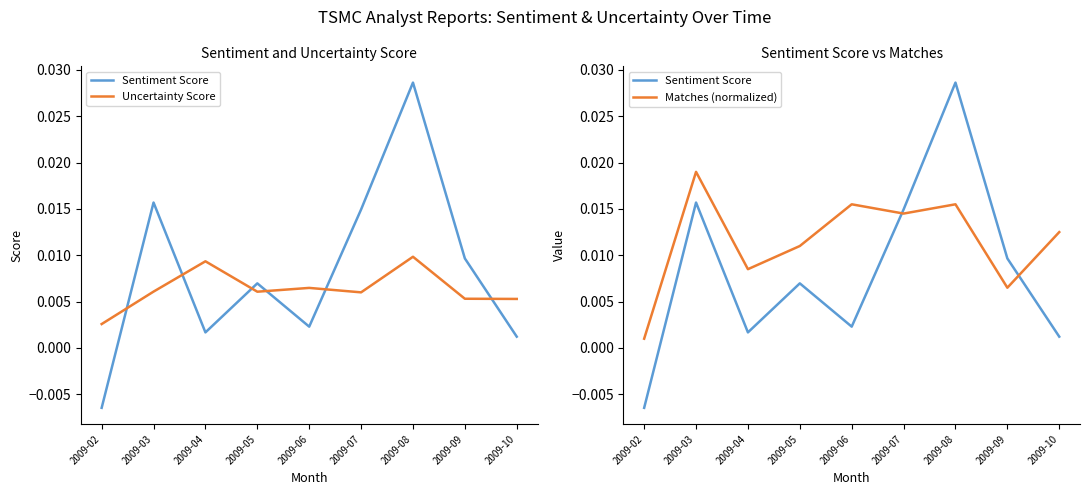

Where does the Sentiment Score series first go above 0?

2009-03